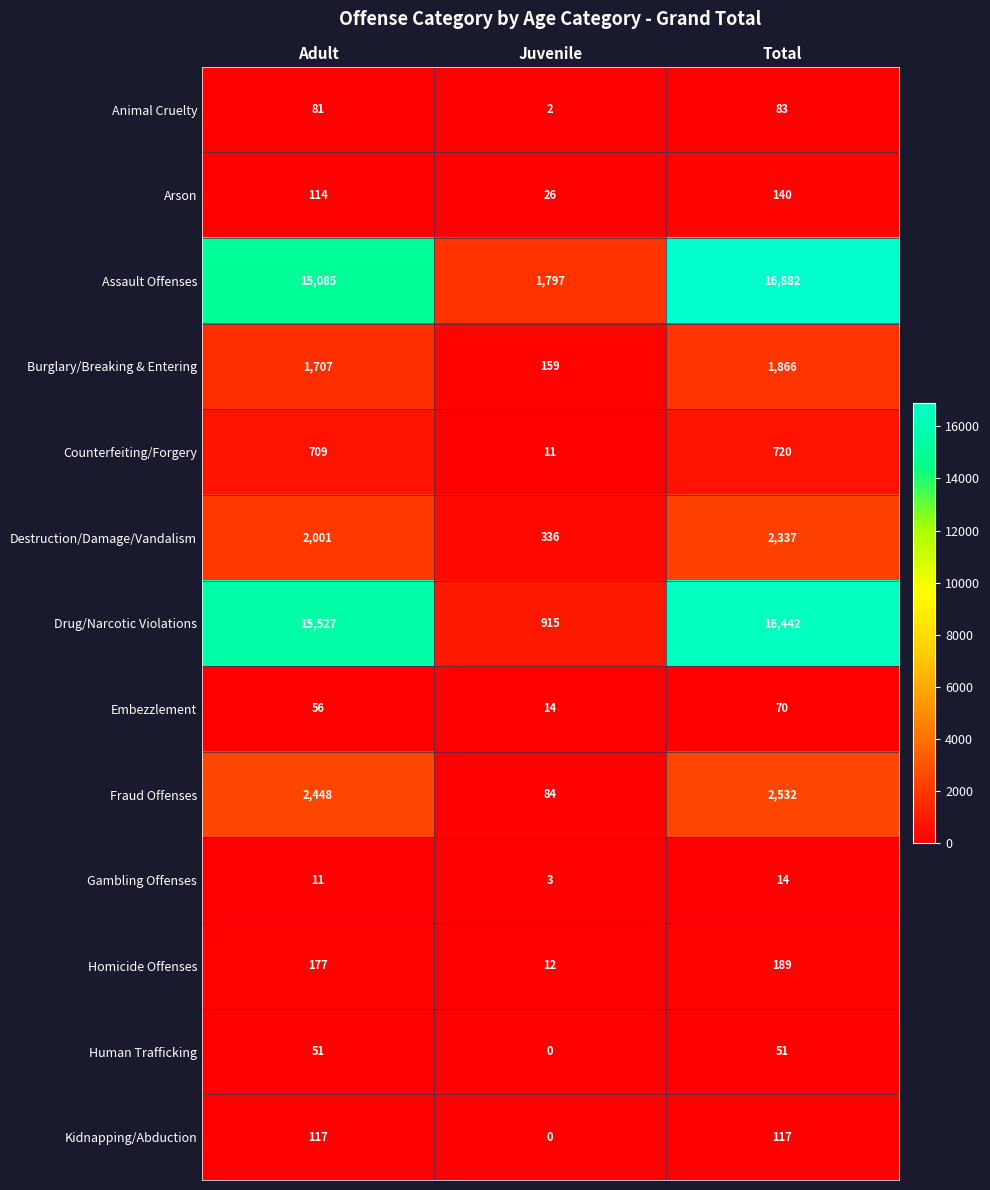

What is the total value across all series at Total?

41443